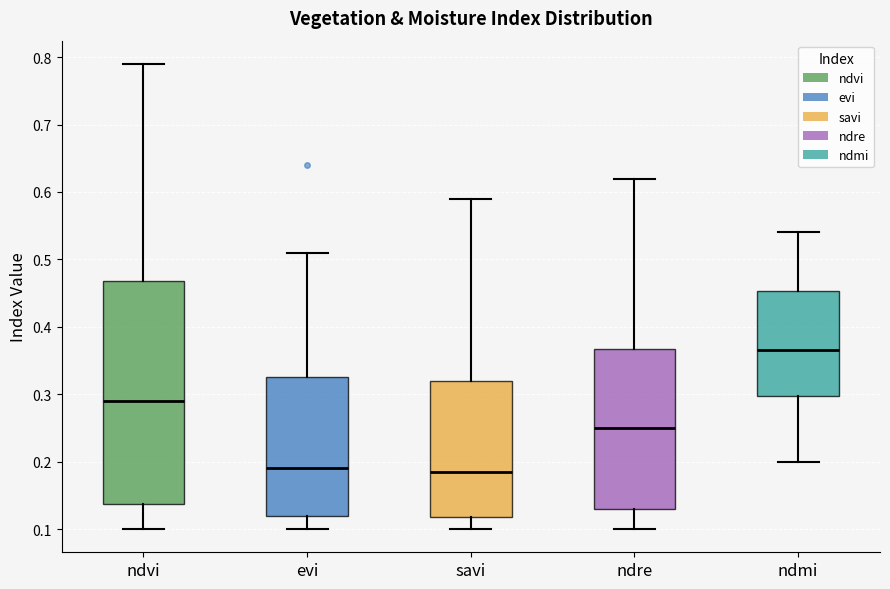

Where does the median line of the box for evi sit on the y-axis? The values are not printed on the chart, so give them approximately, as read against the axis.

0.19